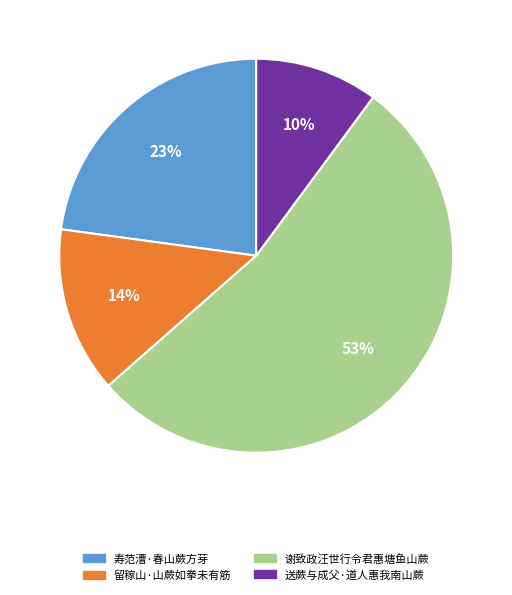

Rank the categories by value from lowest to highest.

送蕨与成父·道人惠我南山蕨, 留稼山·山蕨如拳未有筋, 寿范漕·春山蕨方芽, 谢致政汪世行令君惠塘鱼山蕨